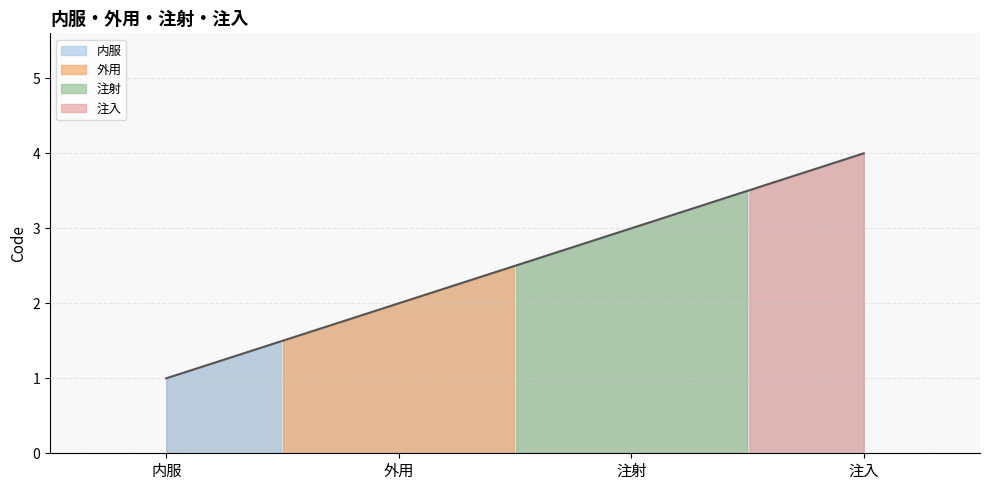

What is the average value?

2